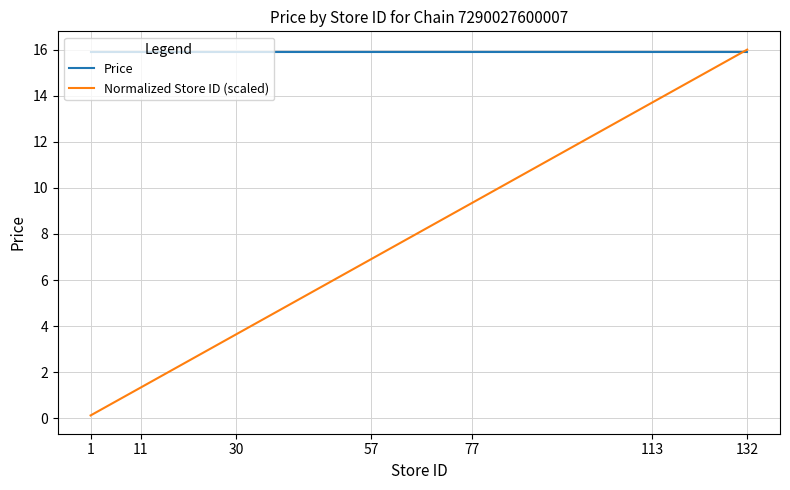

At how many categories does at least one series exceed 10?

7